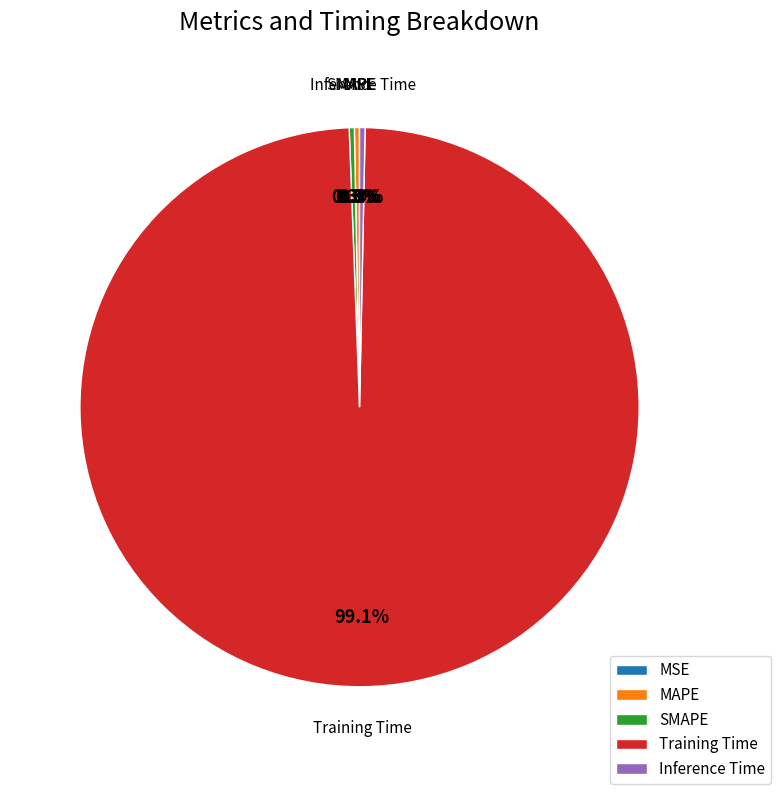

Which slice represents more than half of the pie?

Training Time